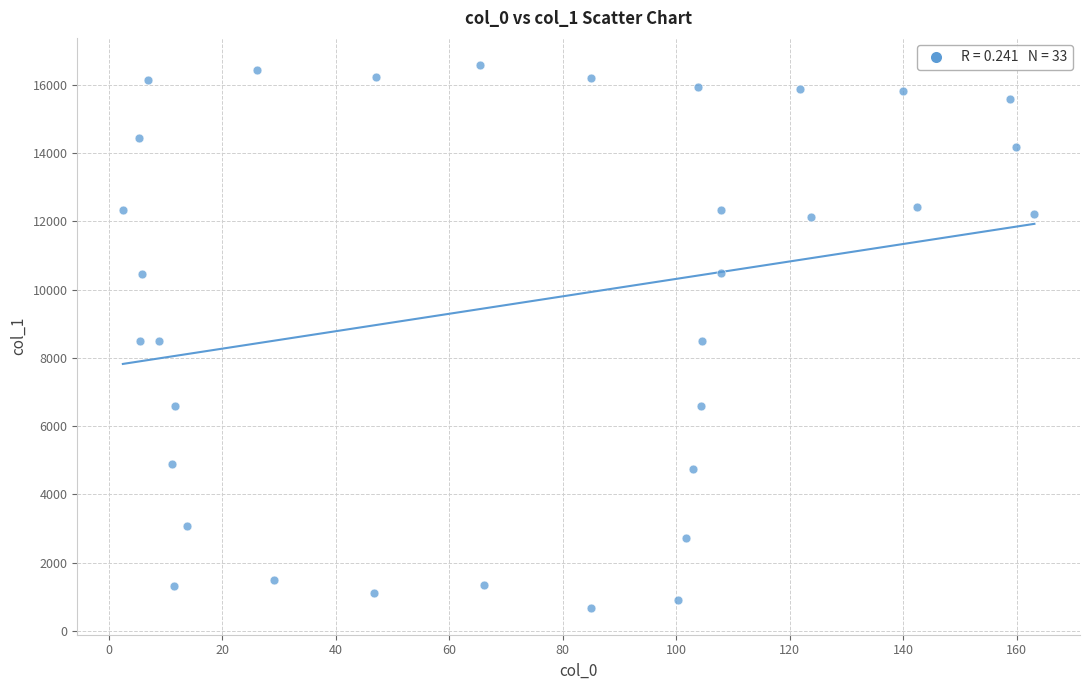

What is the range of Y values (max minus min)?

15893.7